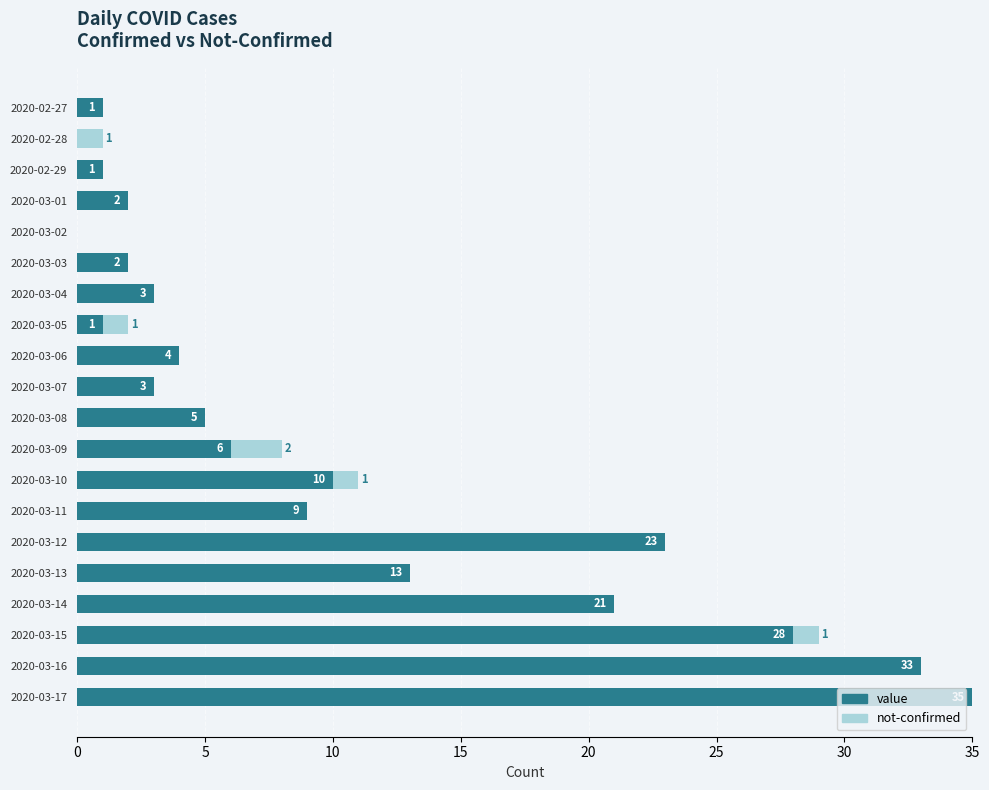

Where is value nearest to the value 17?

2020-03-13